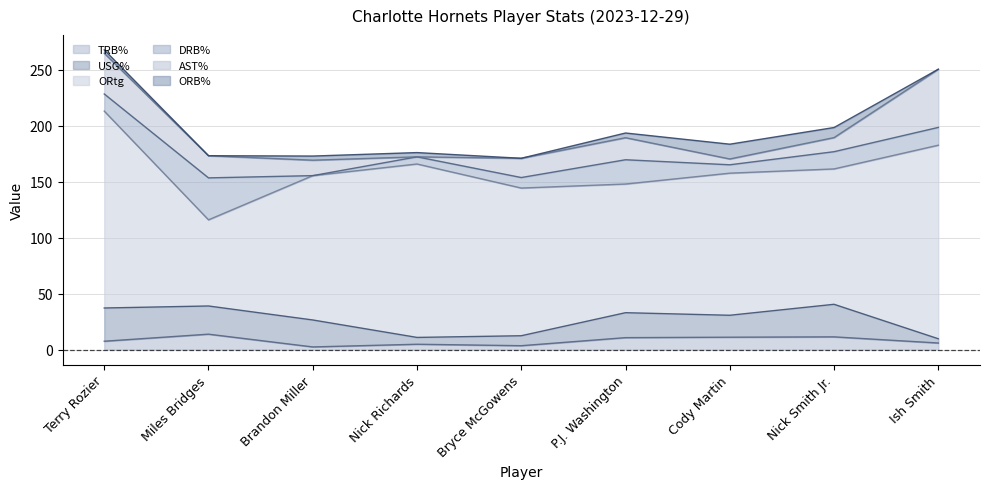

How many data points in DRB% are less than 15?

4